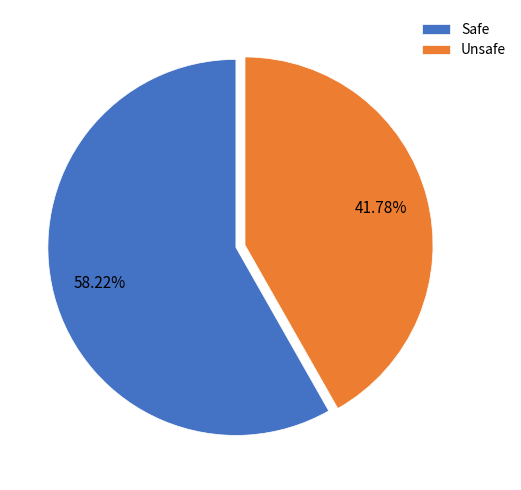

To the nearest percent, what percentage of the pie is Unsafe?

42%